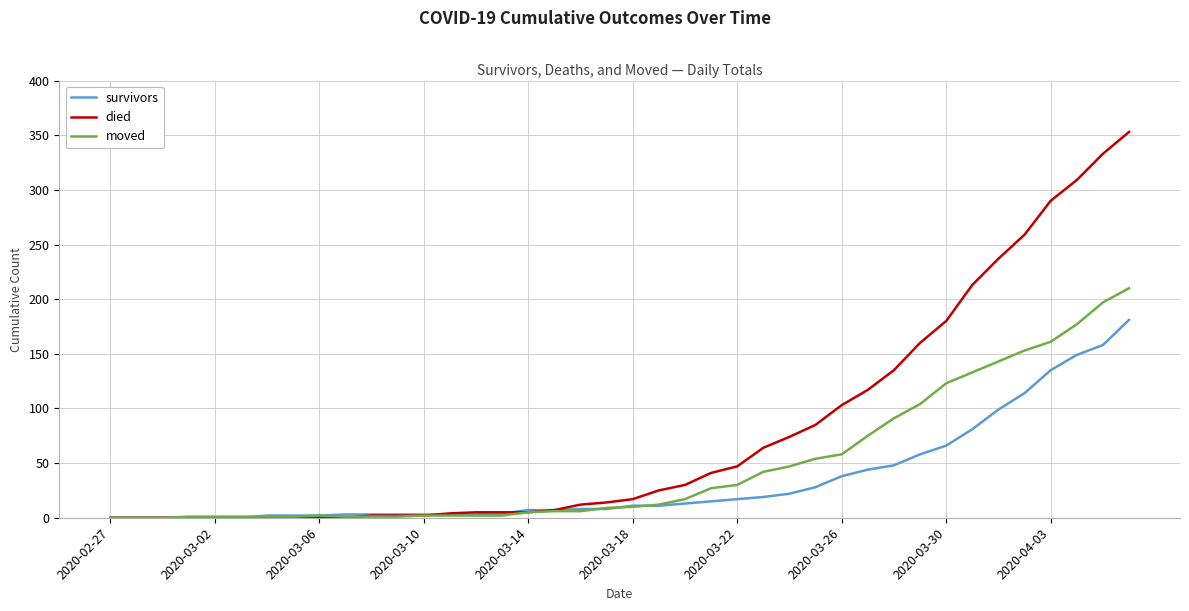

Which series has the largest total across all categories?

died